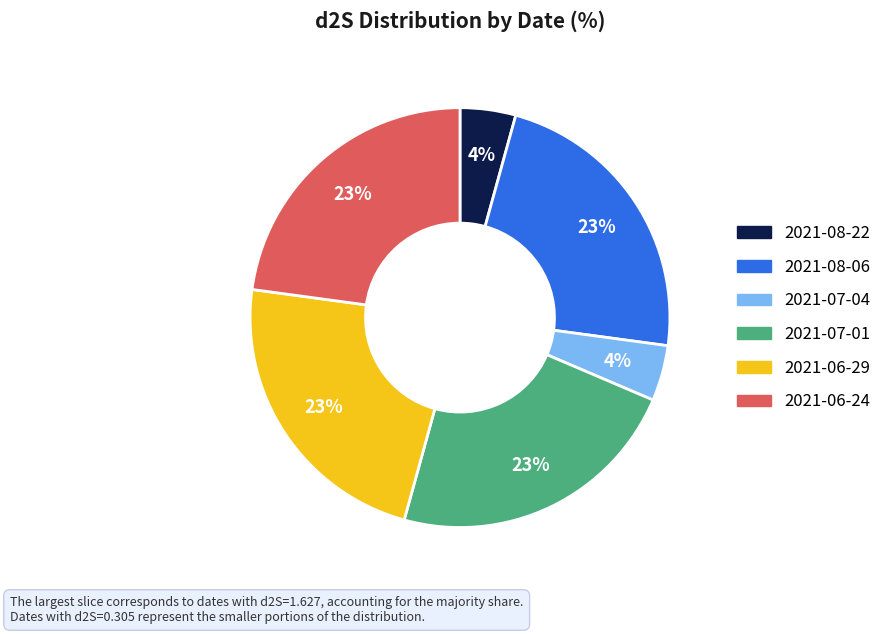

Does 2021-06-24 account for over 50% of the chart?

No